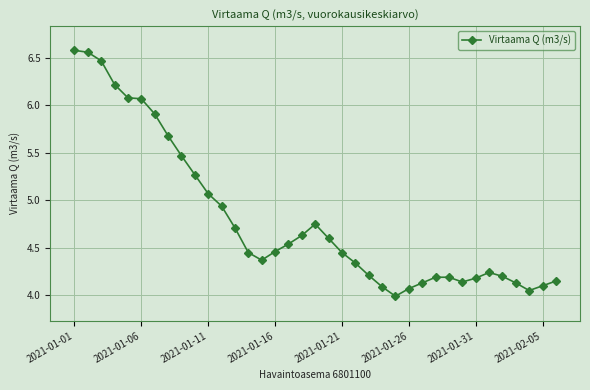

Count the number of values greater than 4.

36